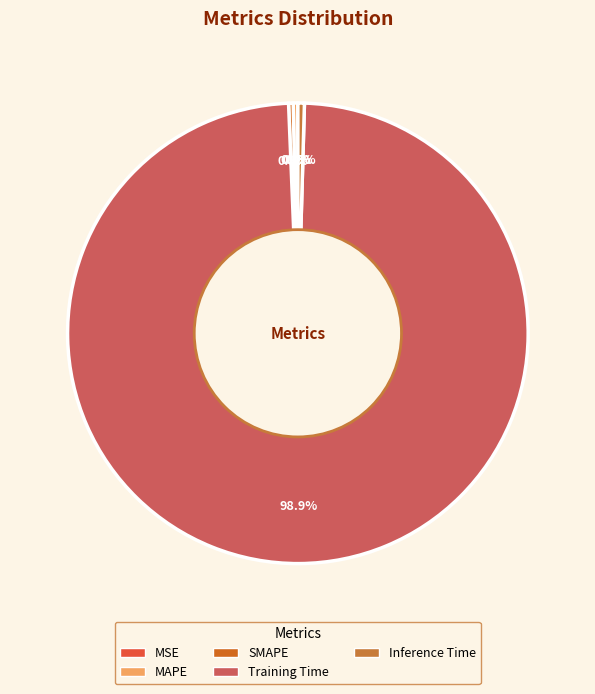

Does MAPE represent more than half of the total?

No